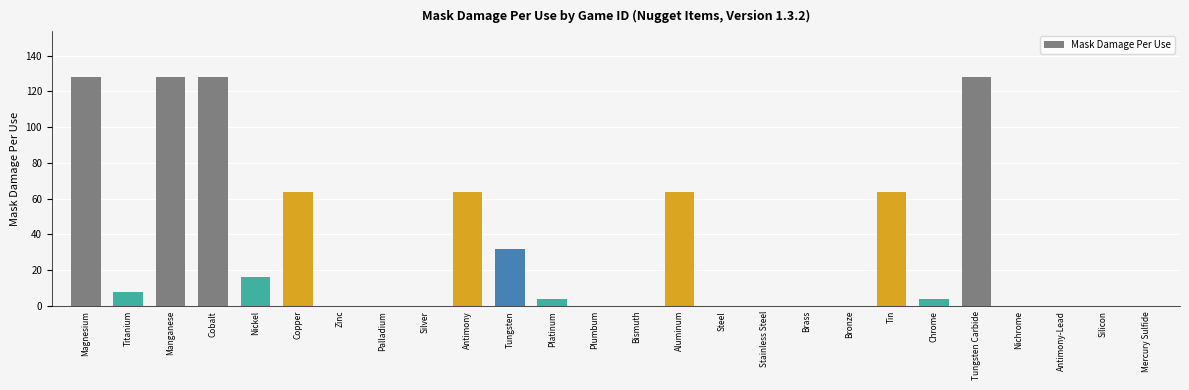

True or false: the data shows 64 at Aluminum.

True